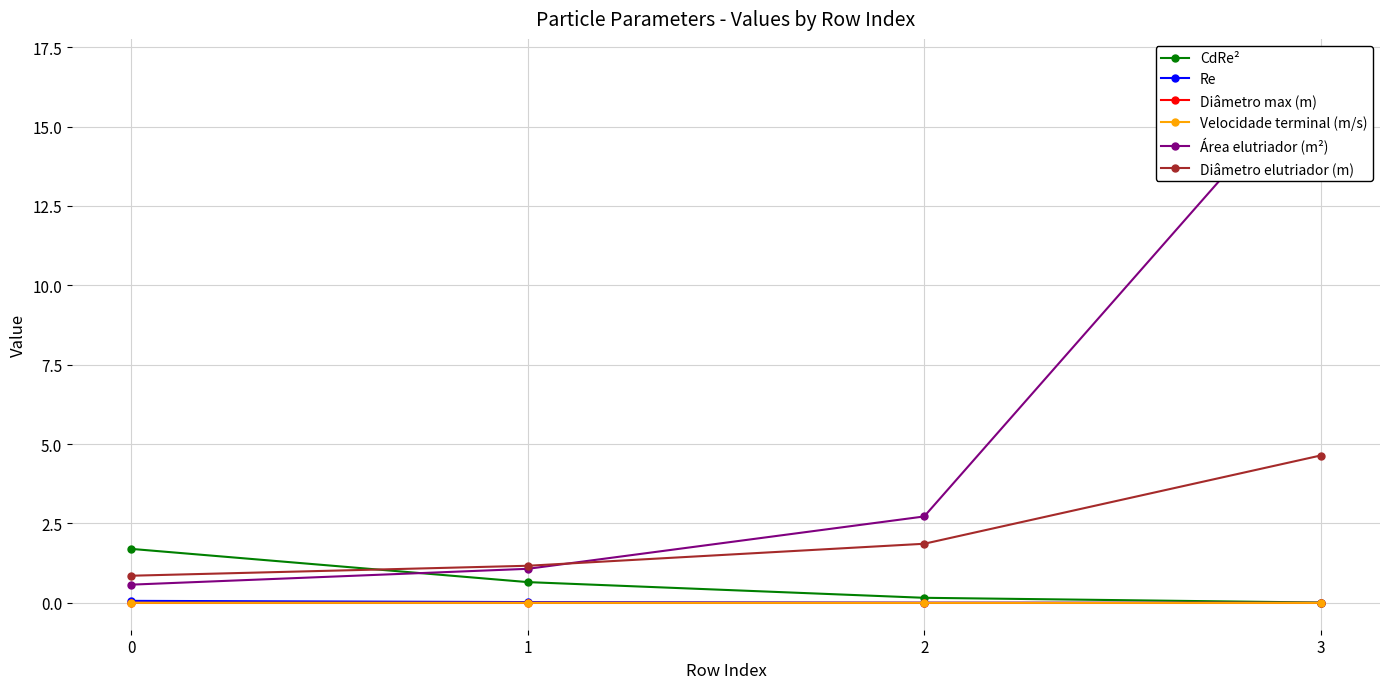

True or false: Velocidade terminal (m/s) has more than 2 interior local peaks.

False